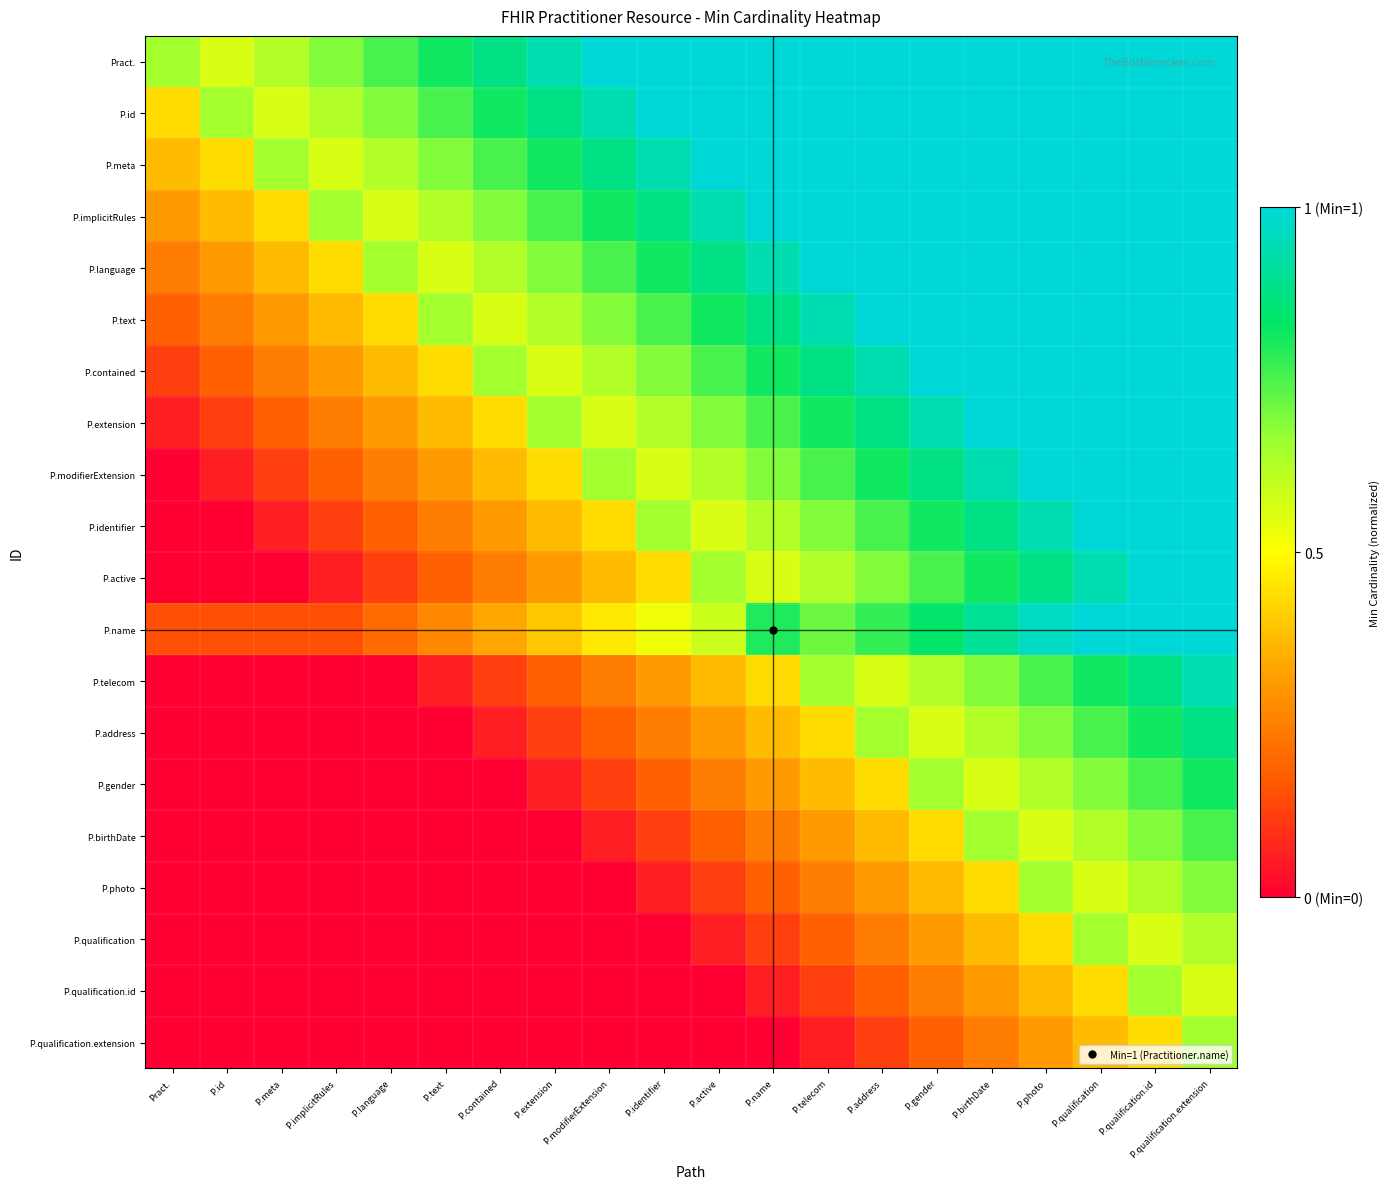

What is the total value across all series at P.extension?

7.8